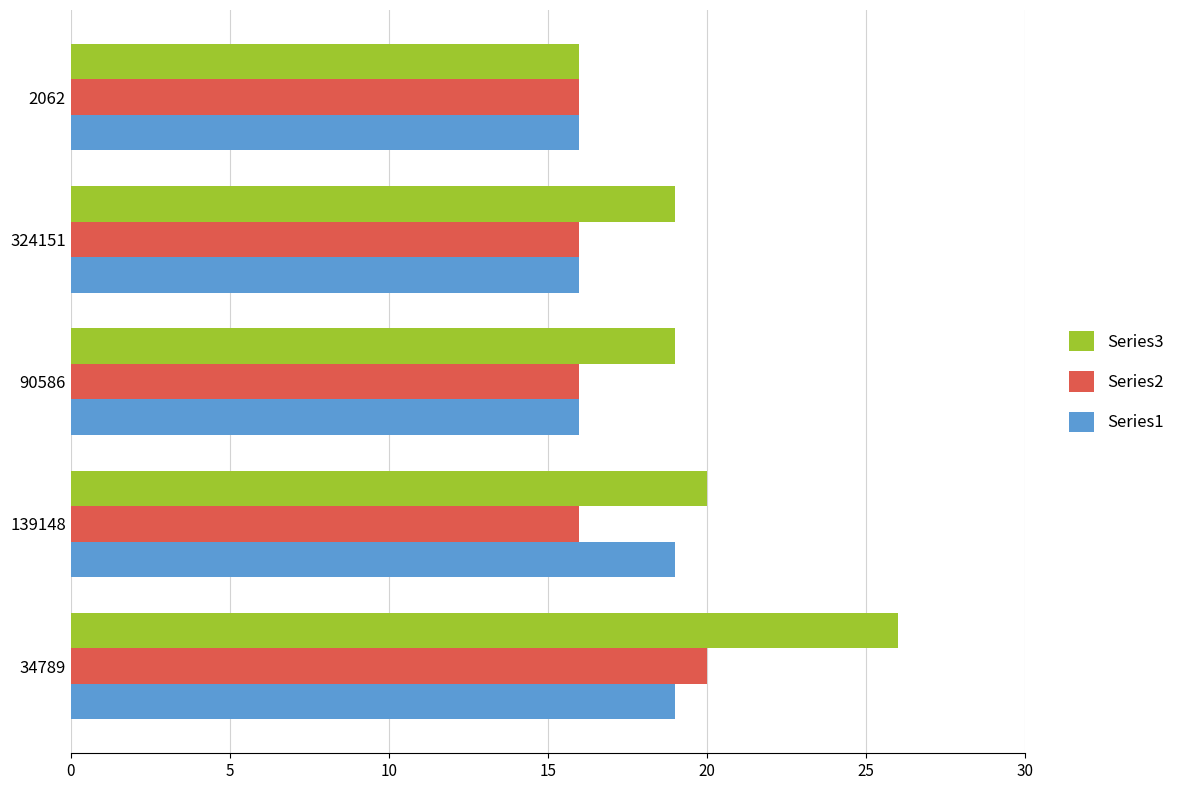

What is the maximum value for Series3?

26